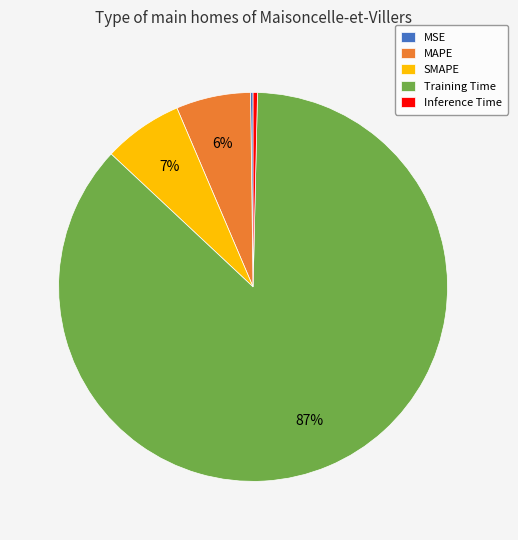

True or false: SMAPE accounts for 1% of the total.

False